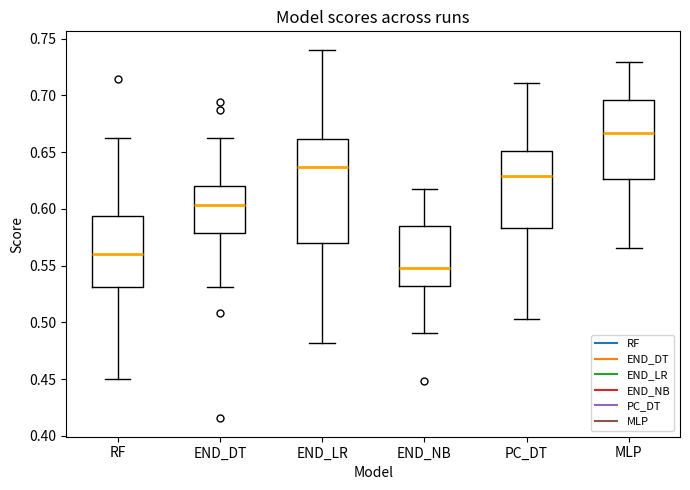

Comparing the boxes themselves (not the whiskers), which one is the tallest?

END_LR